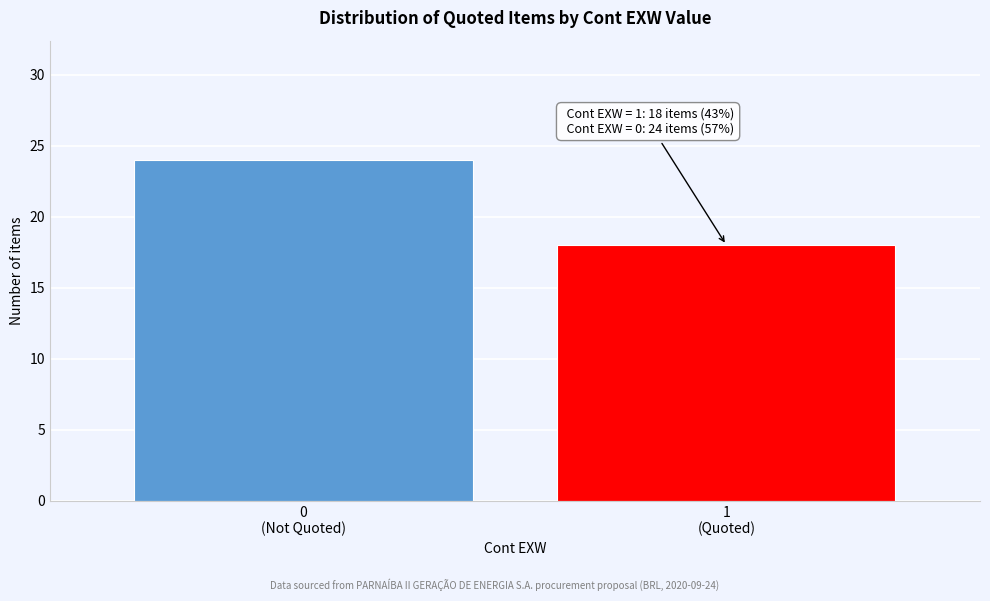

Reading right to left, transcribe all the data shown in this chart.

18	24